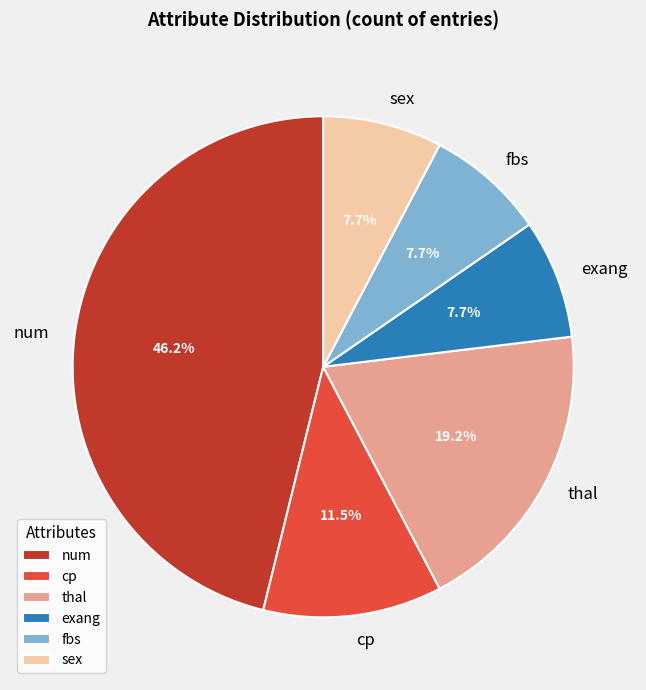

To the nearest percent, what is the average slice percentage?

17%